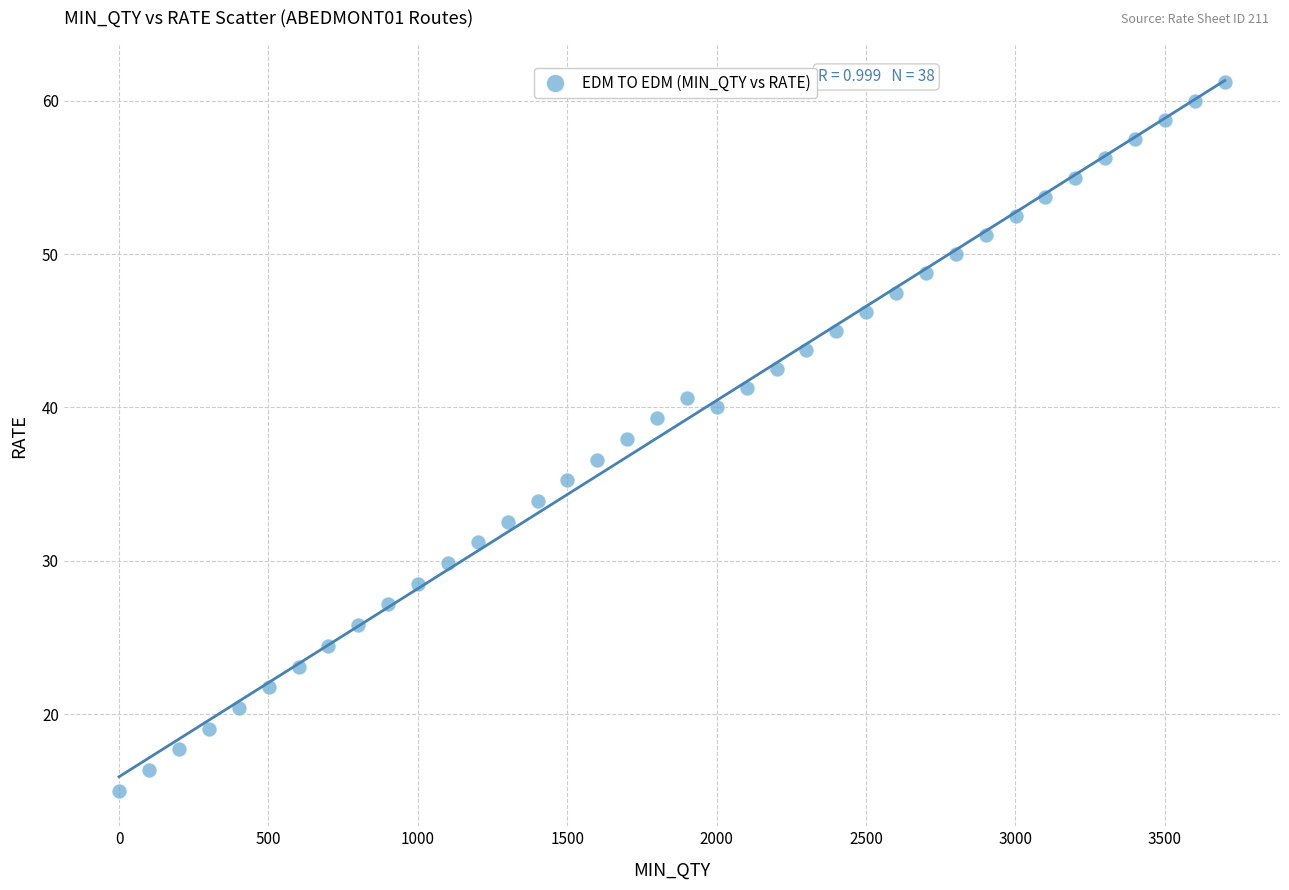

What is the range of X values (max minus min)?

3701.0